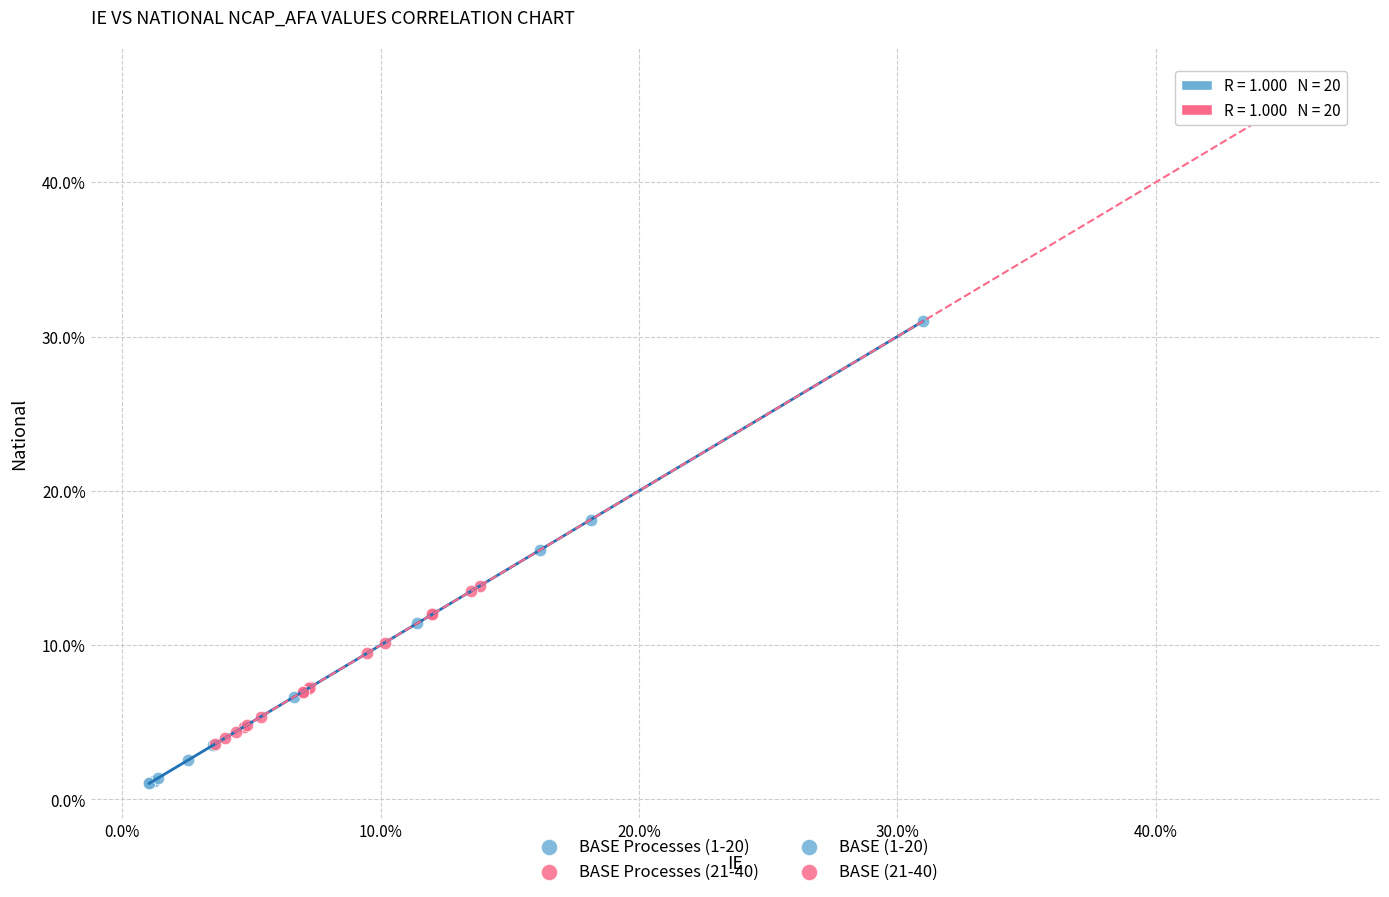

Which series contains the lowest Y value?

BASE Processes (1-20)